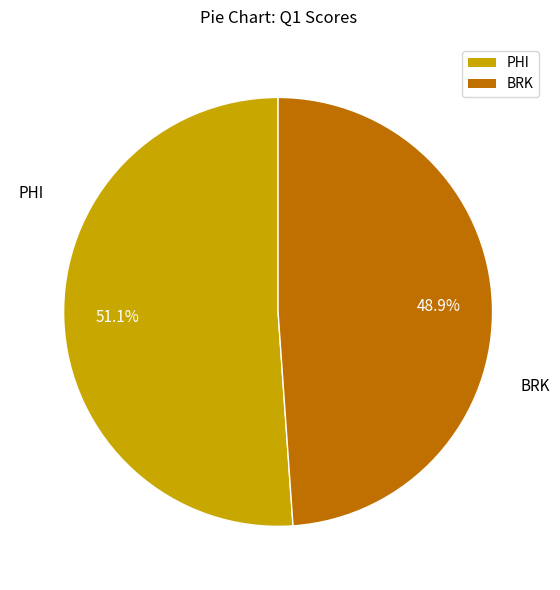

True or false: PHI accounts for 51% of the total.

True